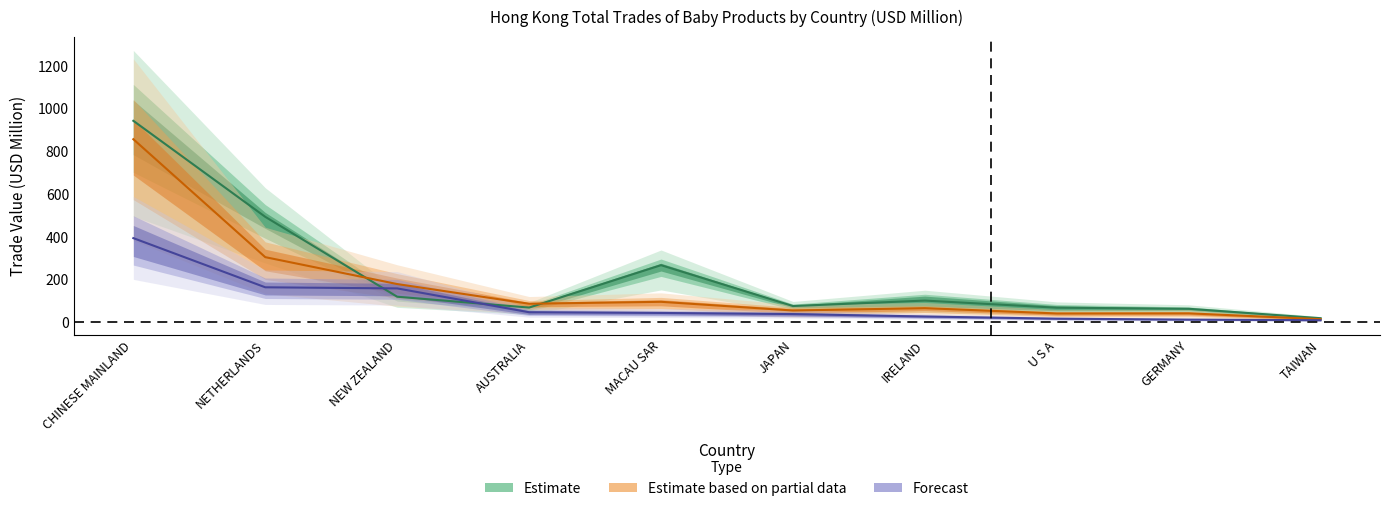

Does the chart have visible grid lines?

No